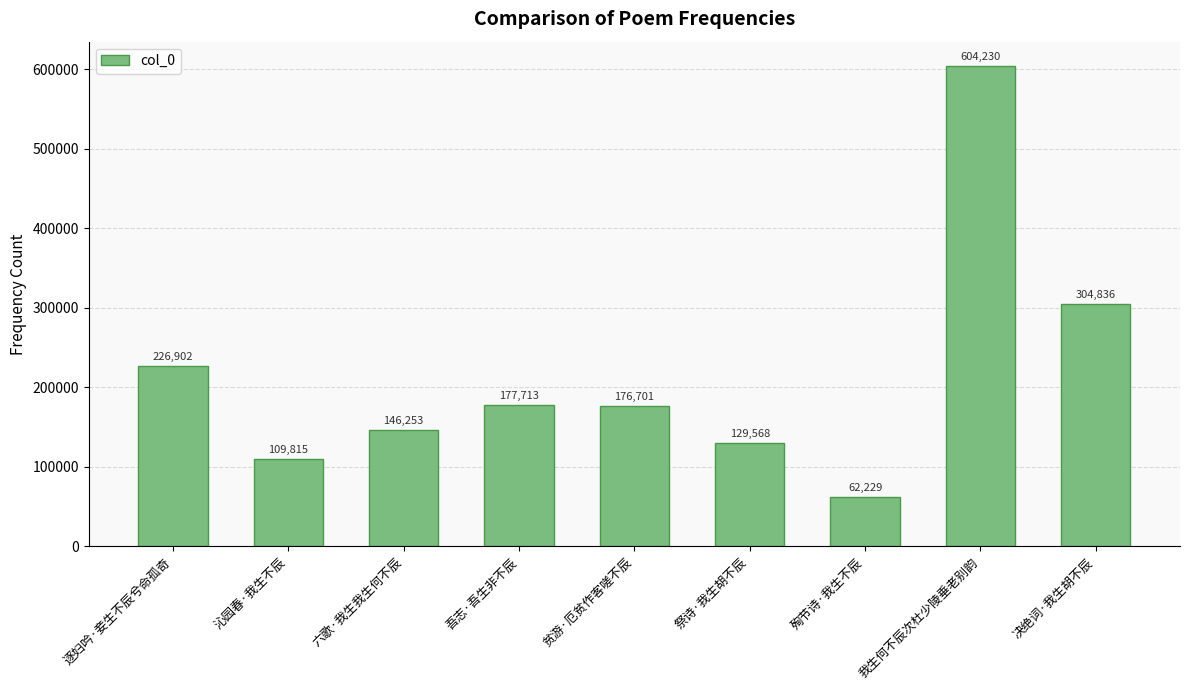

What is the smallest value displayed?

62229